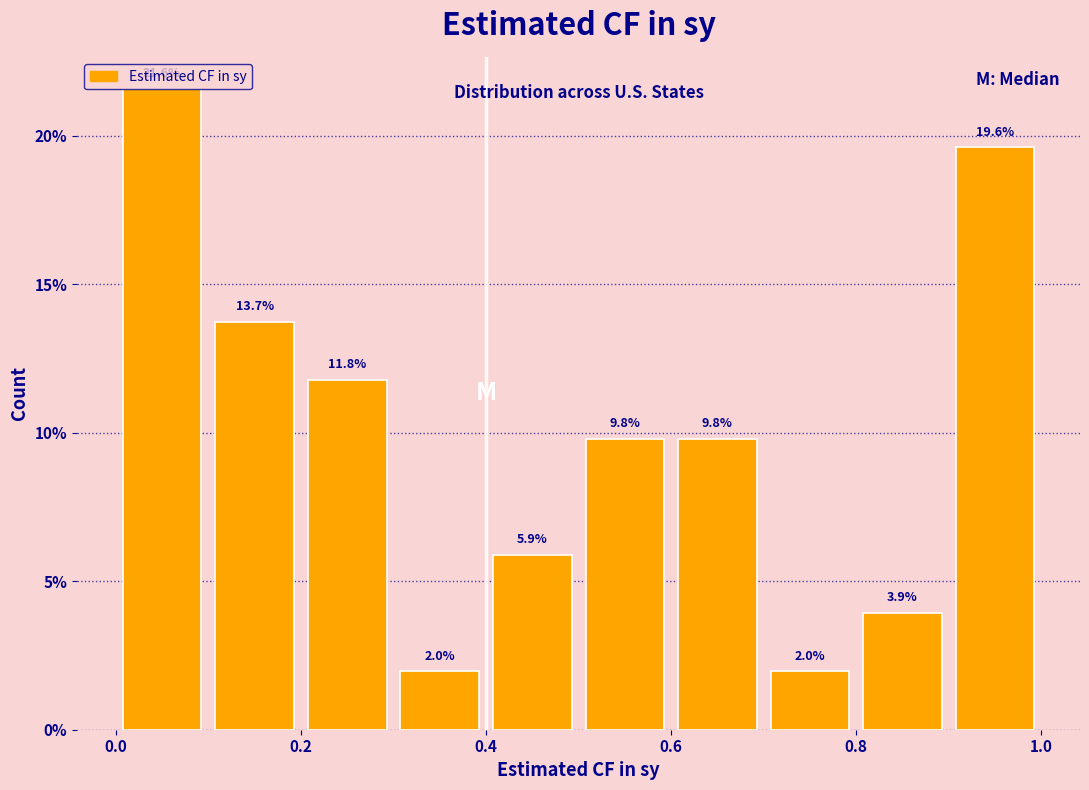

Reading left to right, transcribe this chart: for each bar, give the range it covers on the x-axis and its height.

0.0 to 0.1: 21.6
0.1 to 0.2: 13.7
0.2 to 0.3: 11.8
0.3 to 0.4: 2.0
0.4 to 0.5: 5.9
0.5 to 0.6: 9.8
0.6 to 0.7: 9.8
0.7 to 0.8: 2.0
0.8 to 0.9: 3.9
0.9 to 1.0: 19.6